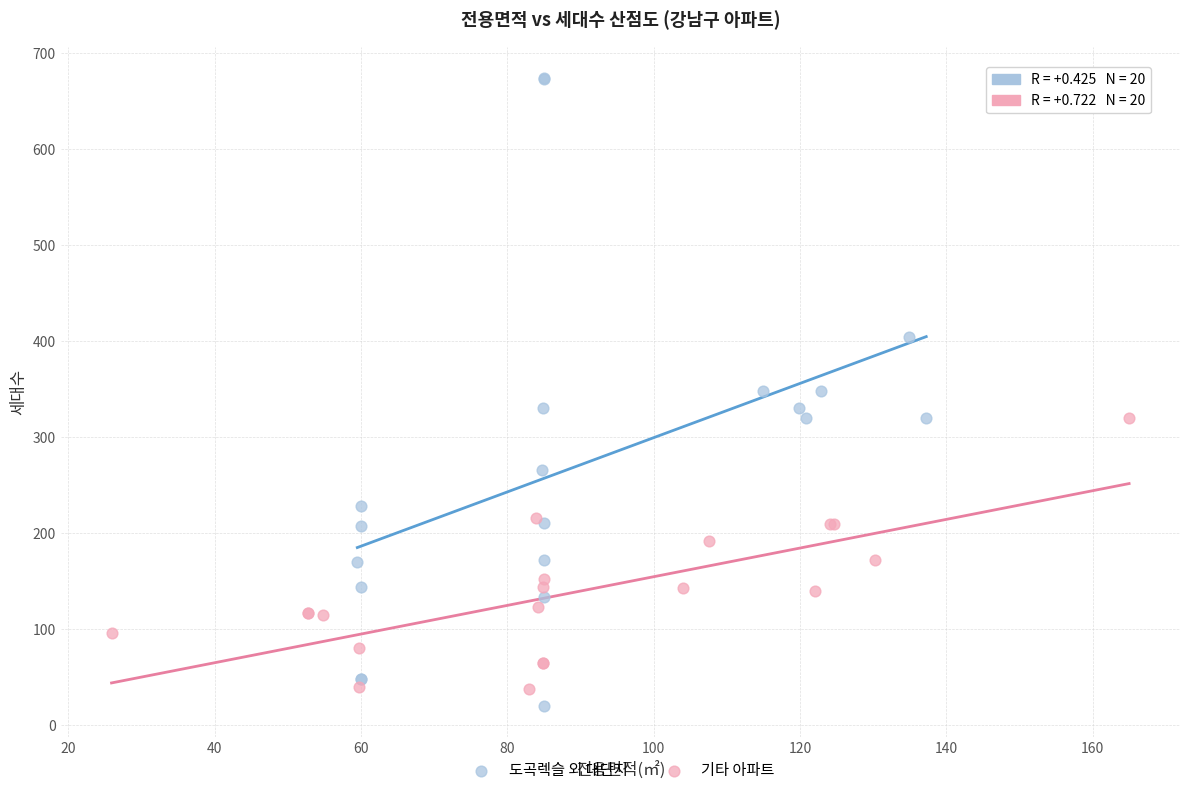

Which series has the largest Y range (max minus min)?

도곡렉슬 외 대단지